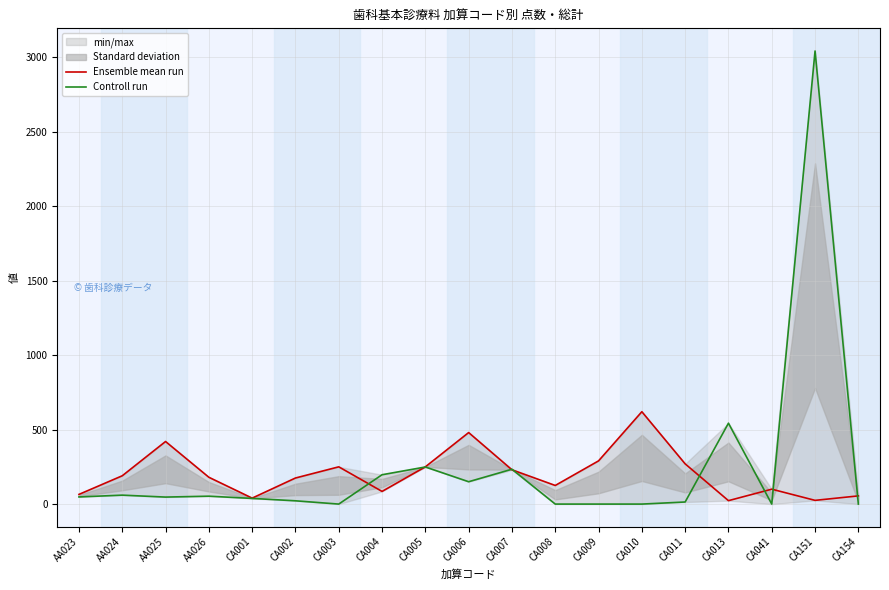

Is the value of Controll run at CA005 greater than the value of Ensemble mean run at CA003?

No